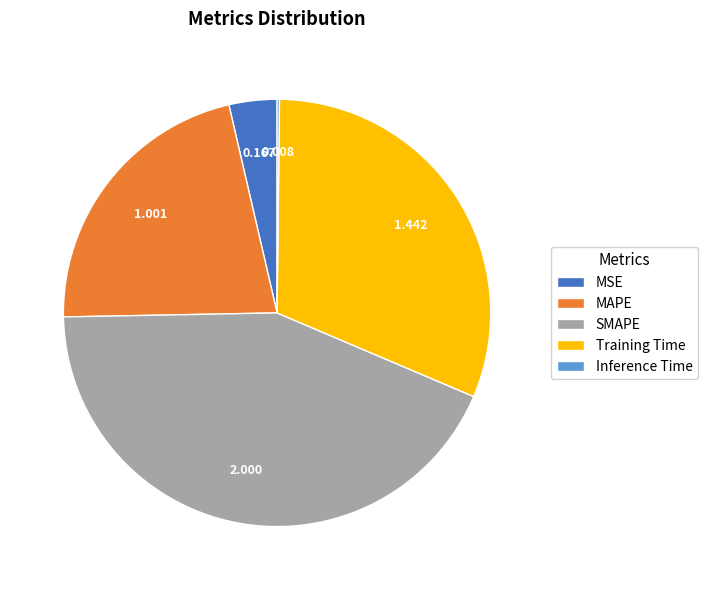

Does SMAPE represent more than half of the total?

No